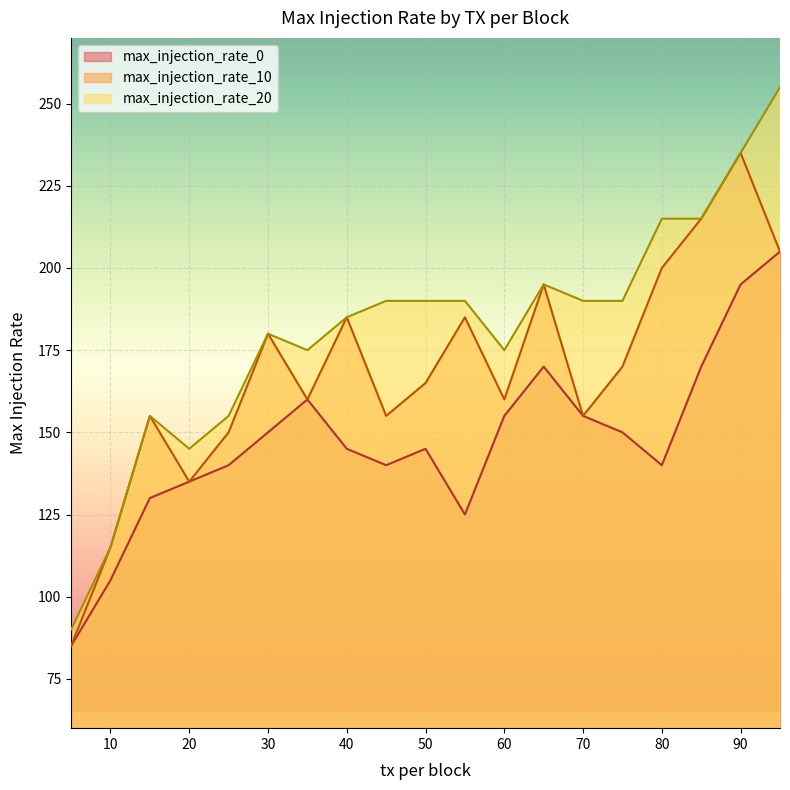

How many lines are shown in the chart?

3